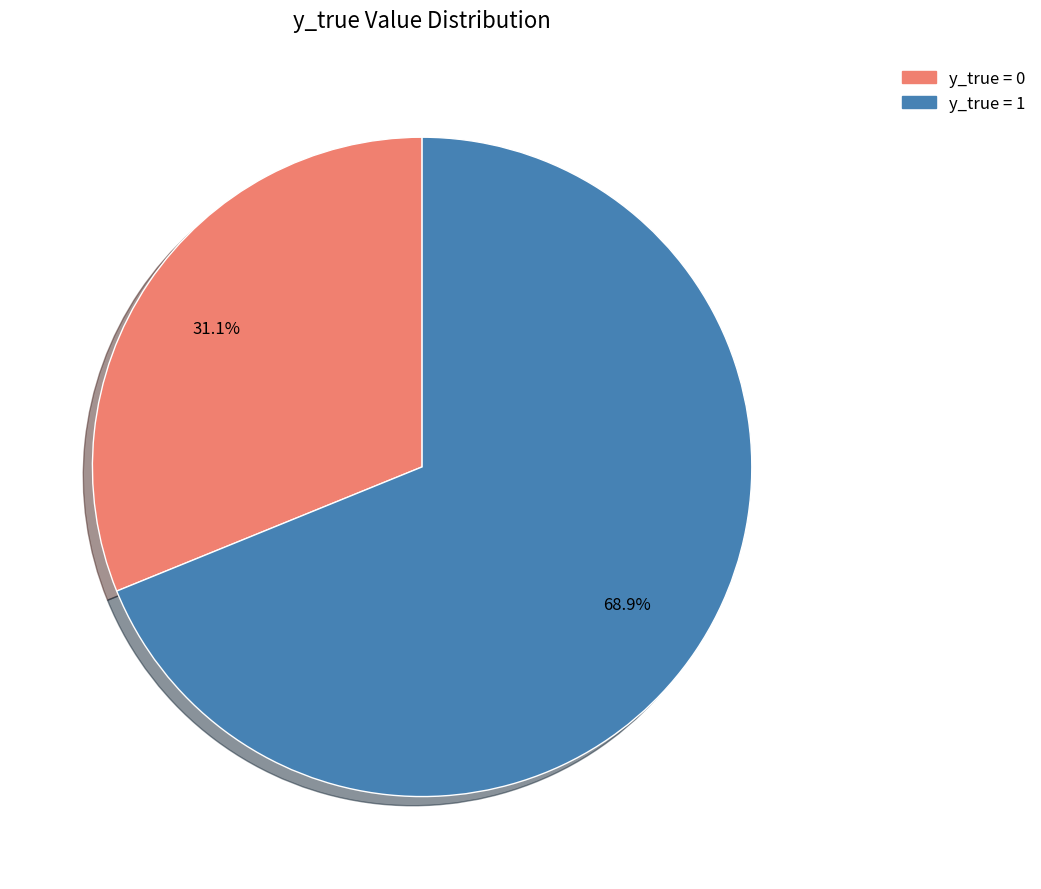

To the nearest percent, what portion does y_true = 1 represent?

69%